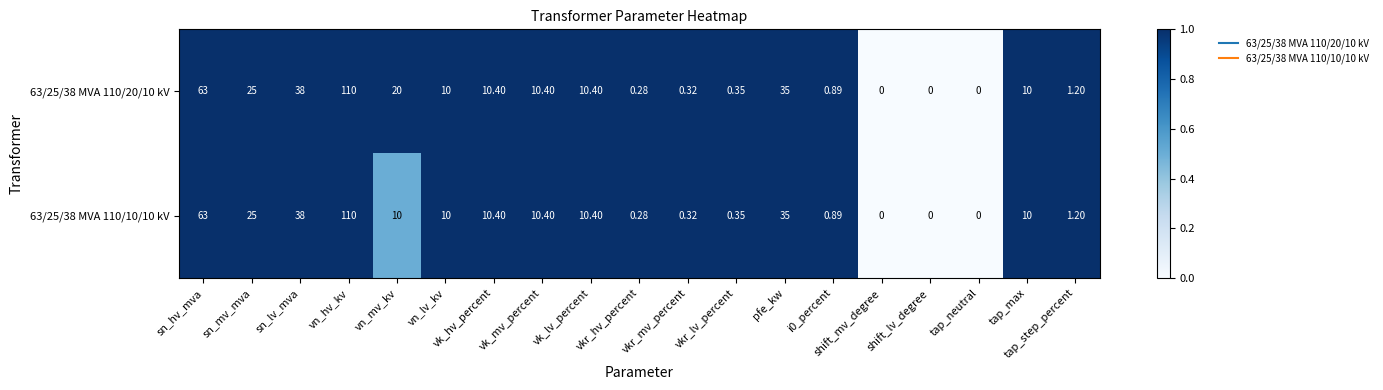

At which category is the sum across all series the highest?

vn_hv_kv